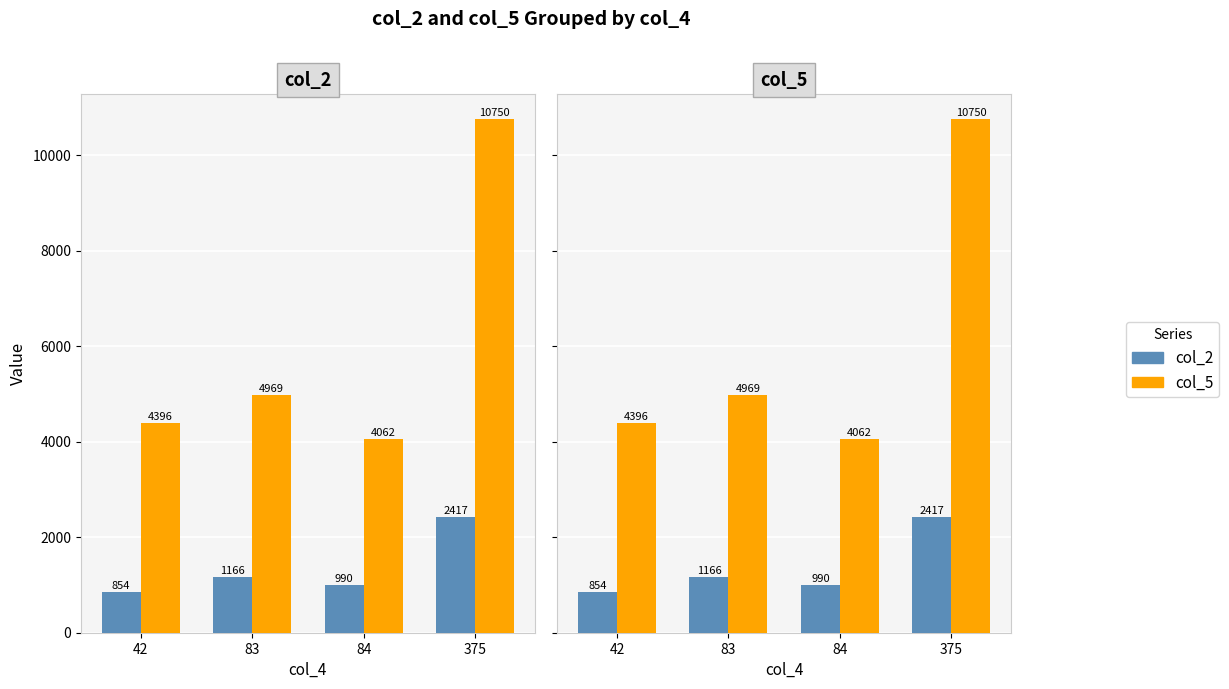

At which category is the sum across all series the highest?

375